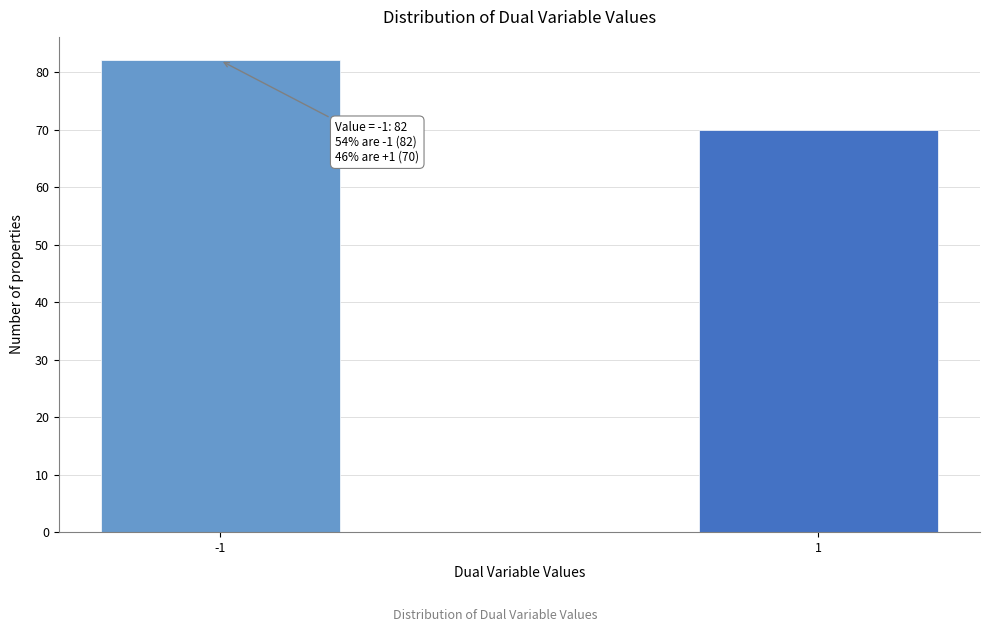

Reading right to left, what are all the values shown in this chart?

1=70	-1=82